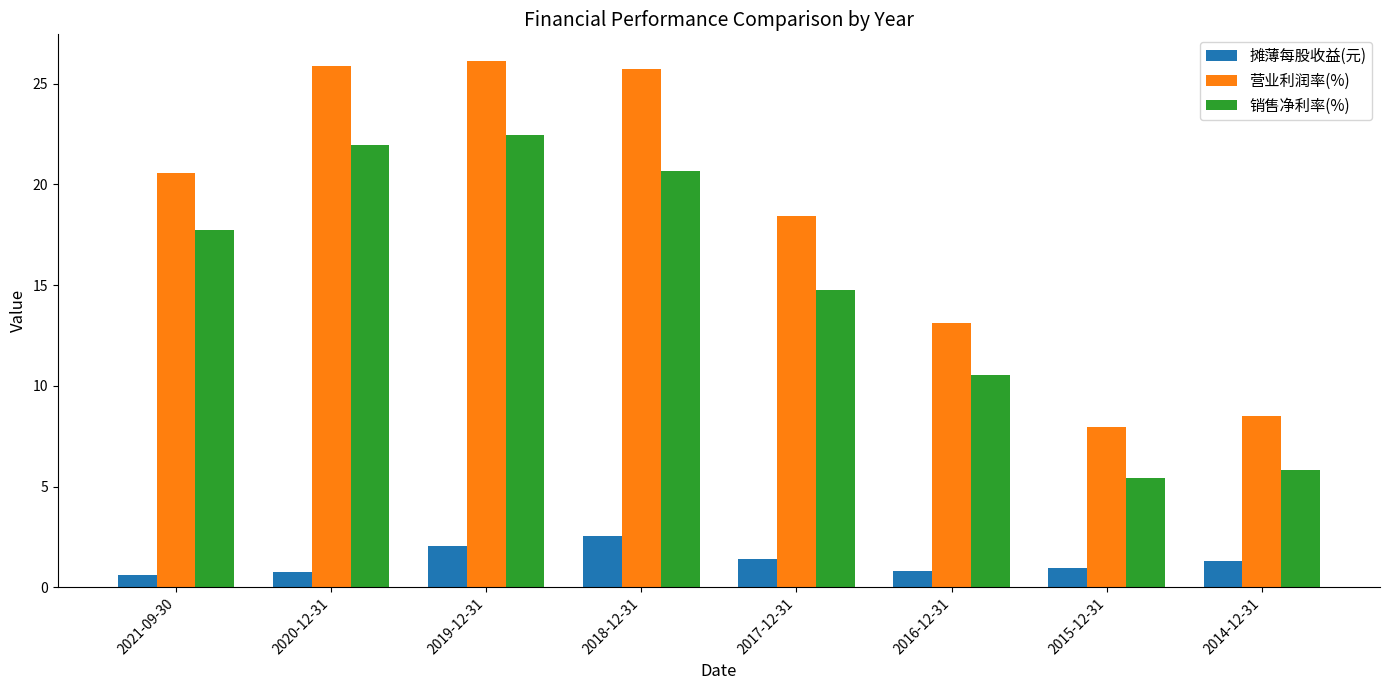

What is the minimum value shown in the chart?

0.6